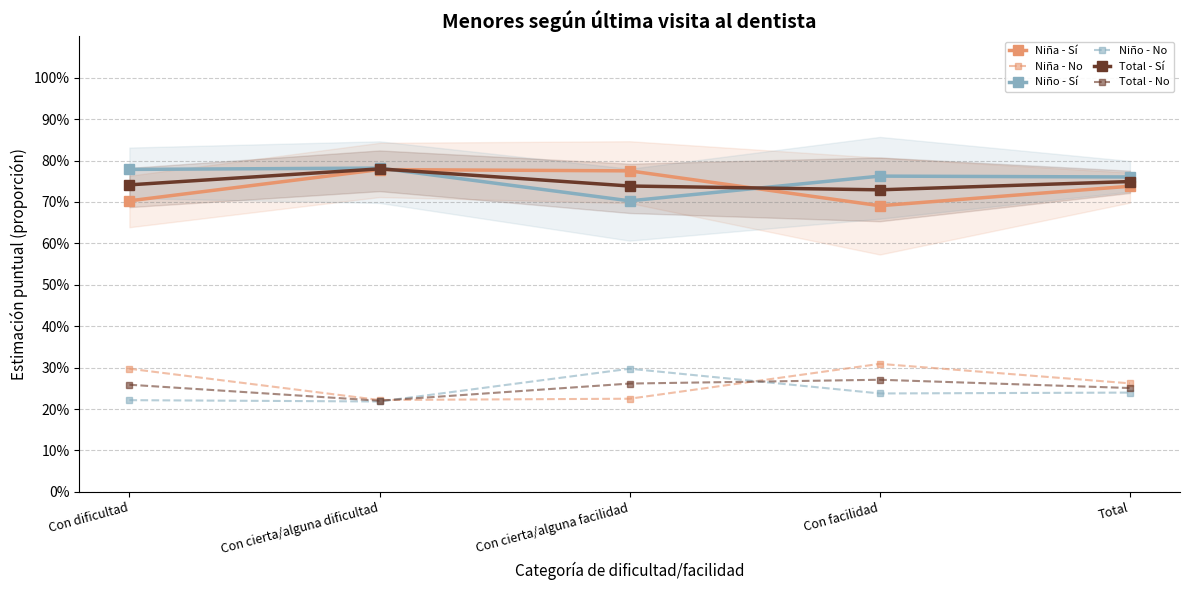

What is the total value across all series at Con cierta/alguna dificultad?

3.0